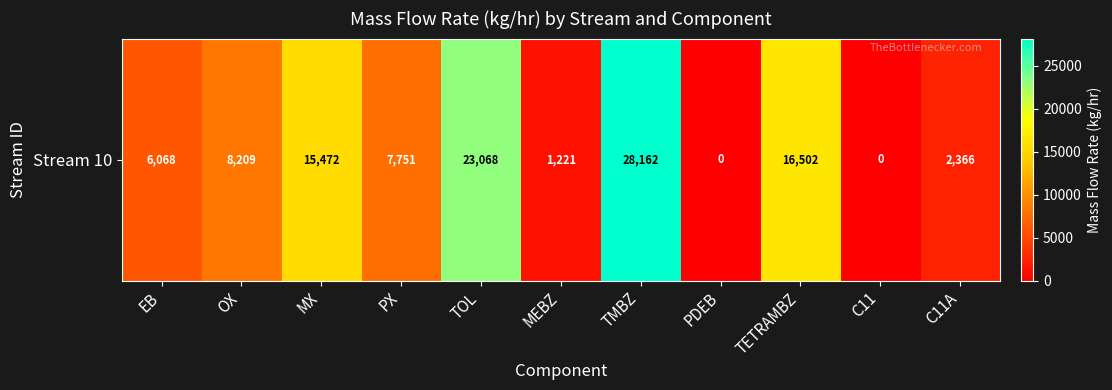

Reading right to left, list all the values displayed in this chart.

2365.9	0.0	16502.4	0.0	28161.9	1221.3	23067.9	7751.0	15472.4	8208.7	6068.1